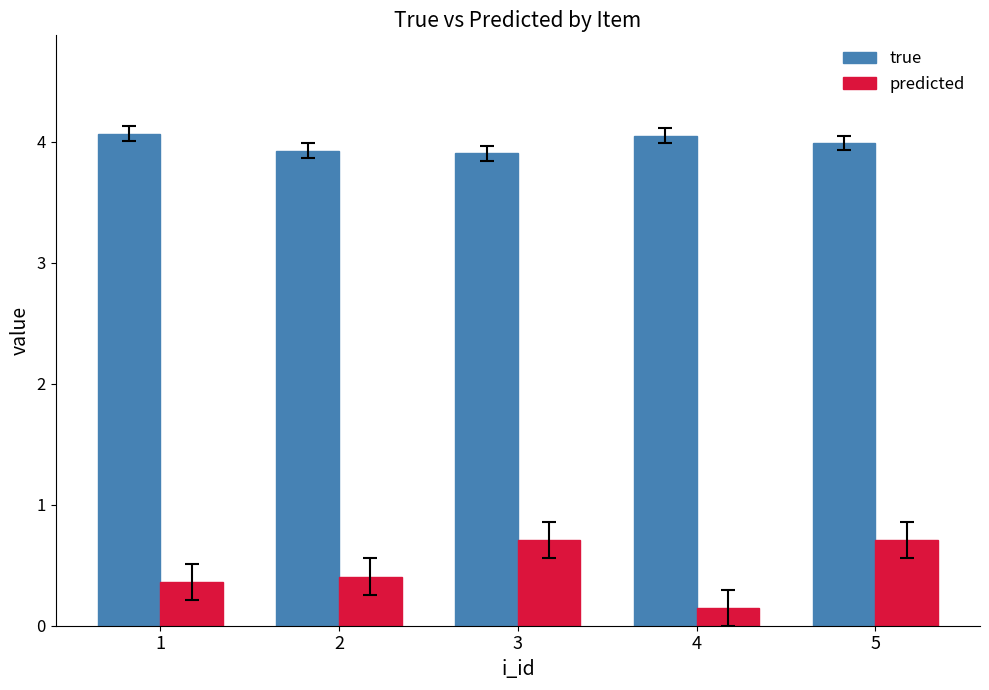

What is the value of the predicted bar at the 3rd from the left?

0.7